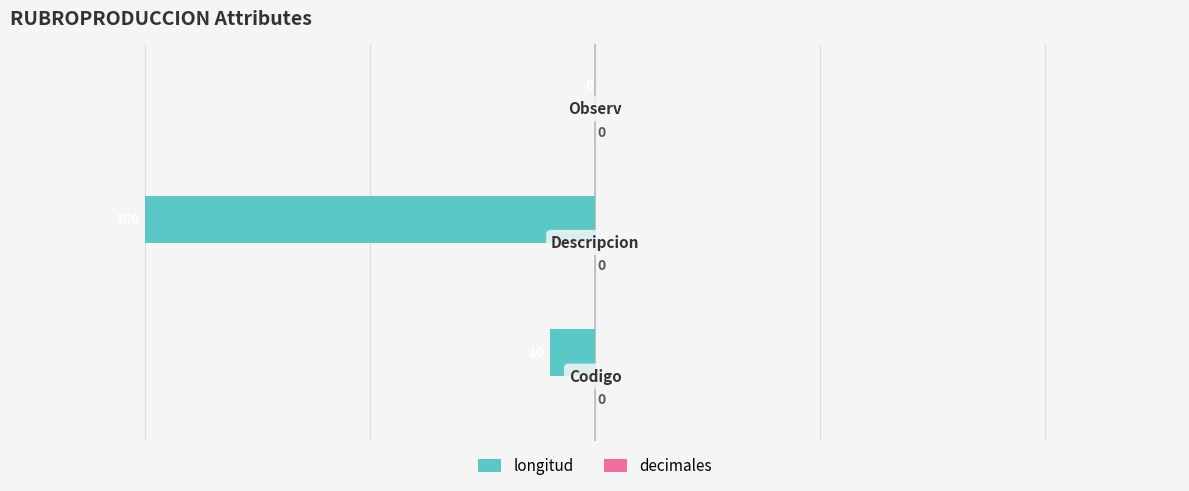

How many values are between -100 and 0?

3